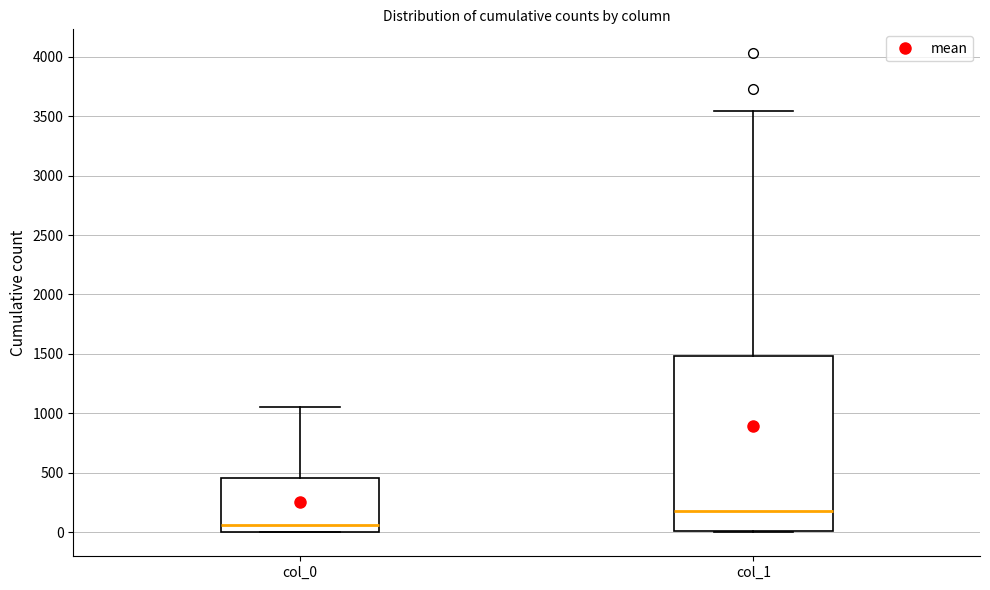

Which box is the tallest, from its lower edge to its upper edge?

col_1